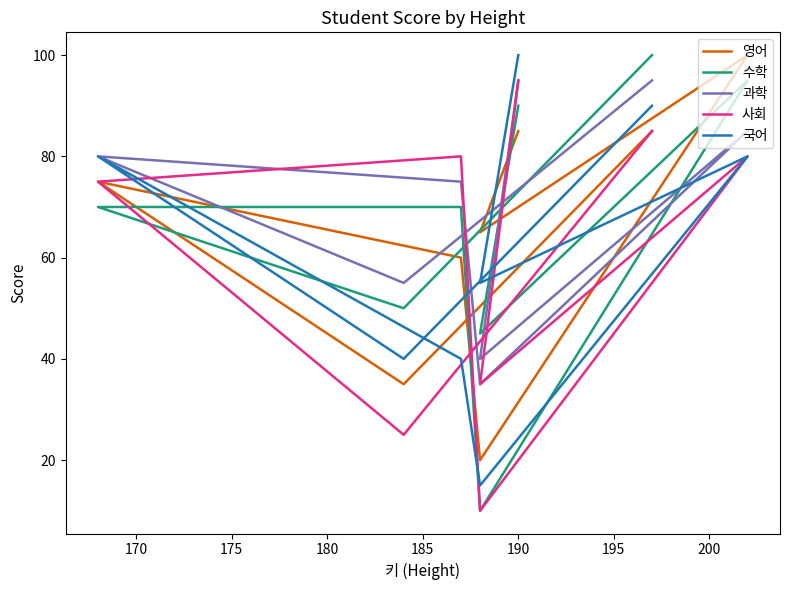

What are all the series names shown in the legend?

영어, 수학, 과학, 사회, 국어